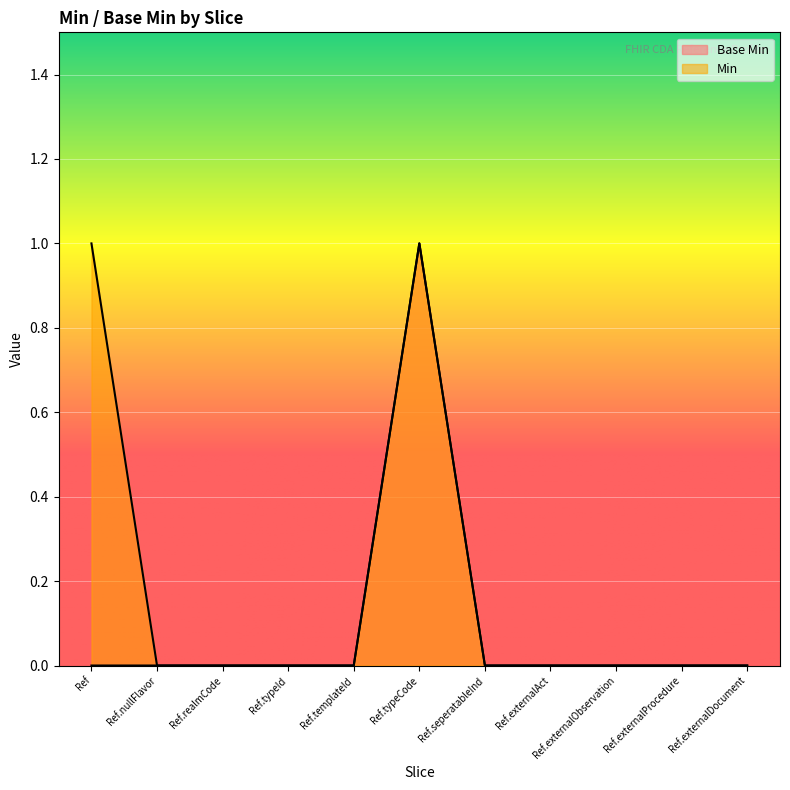

True or false: Min and Base Min cross at least once.

False